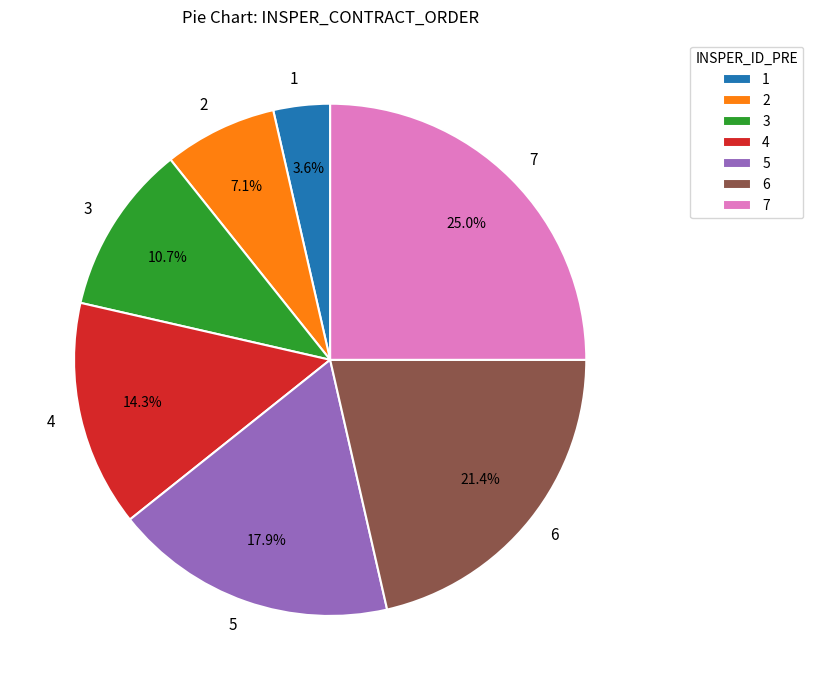

Which slice is the smallest?

1